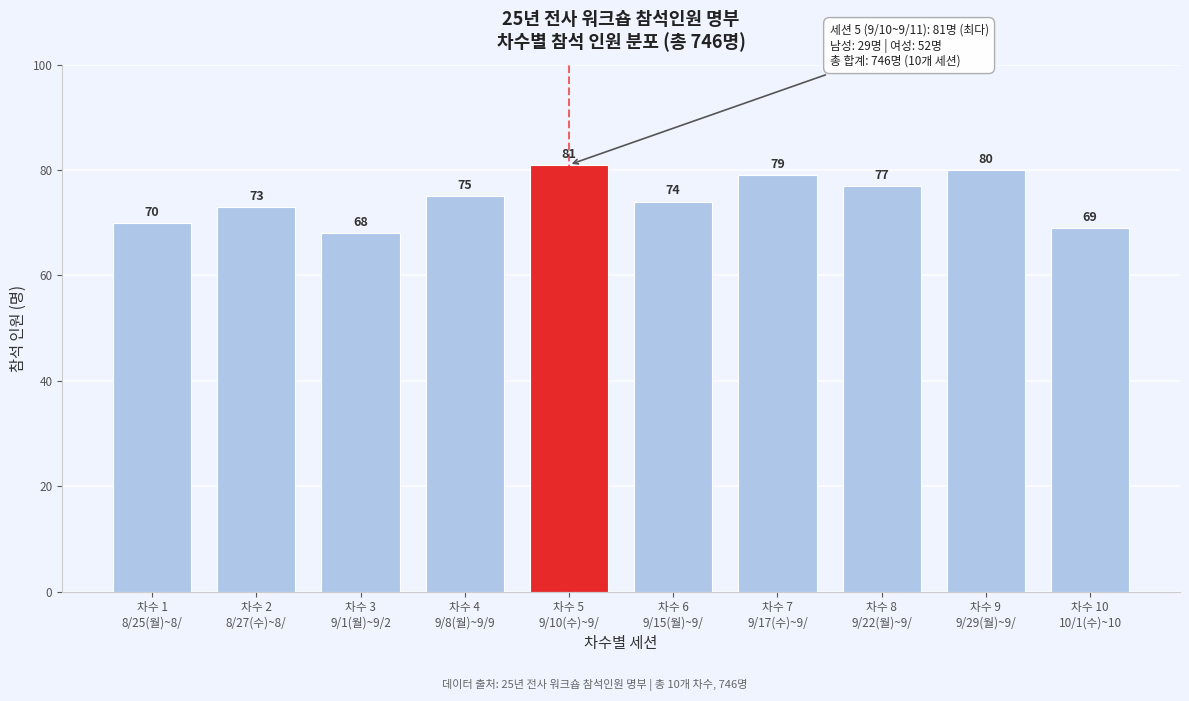

Reading left to right, what are all the values shown in this chart?

70	73	68	75	81	74	79	77	80	69